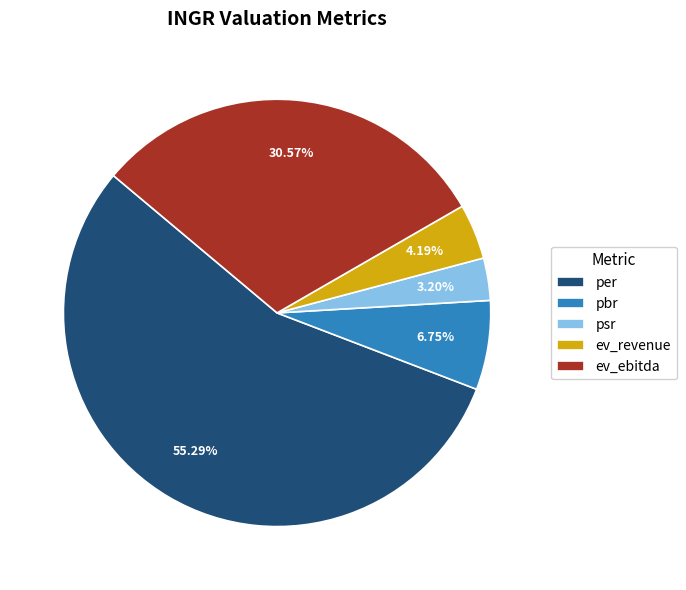

To the nearest percent, what is the difference between the per and ev_ebitda slice percentages?

25%